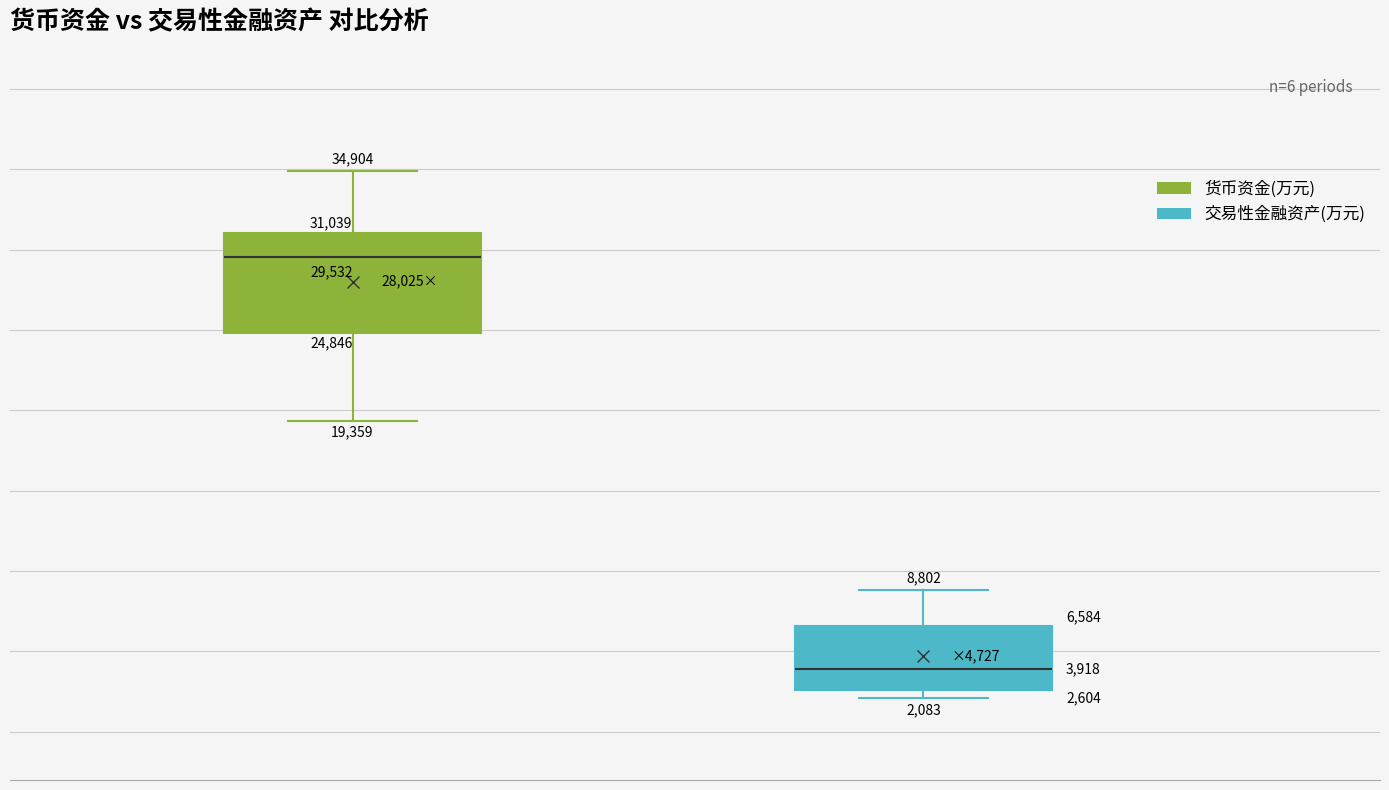

Reading left to right, list all the values displayed in this chart.

货币资金(万元): 23393	19359	29860	31432	34904	29203
交易性金融资产(万元): 2227	4099	3736	7413	2083	8802